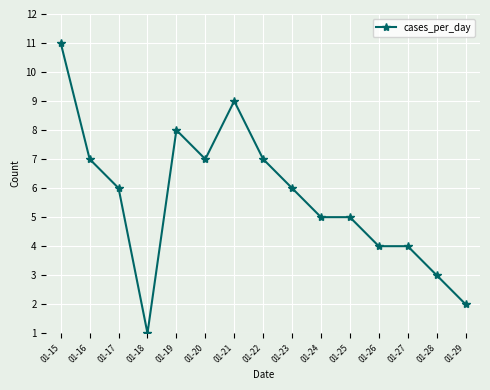

What is the change in value from 01-25 to 01-29?

-3